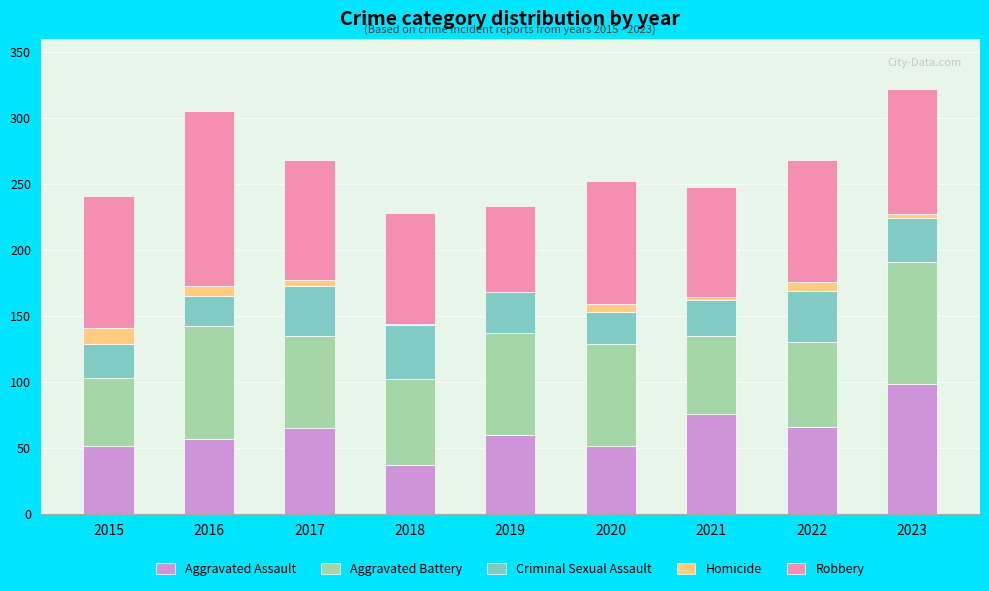

How many distinct data groups are displayed?

5